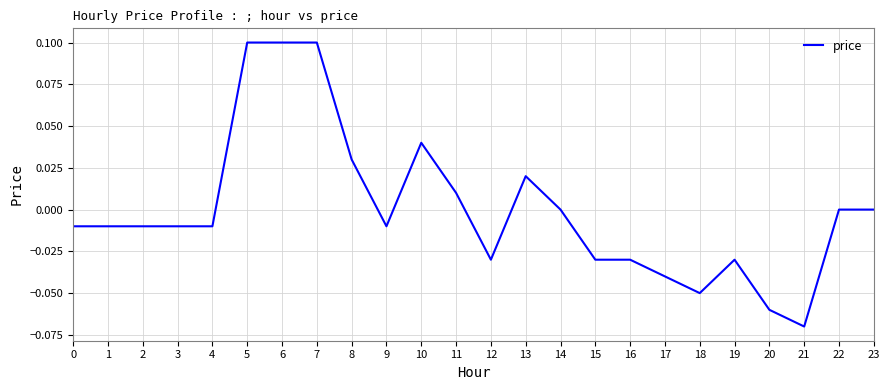

Which has a higher value, 12 or 10?

10